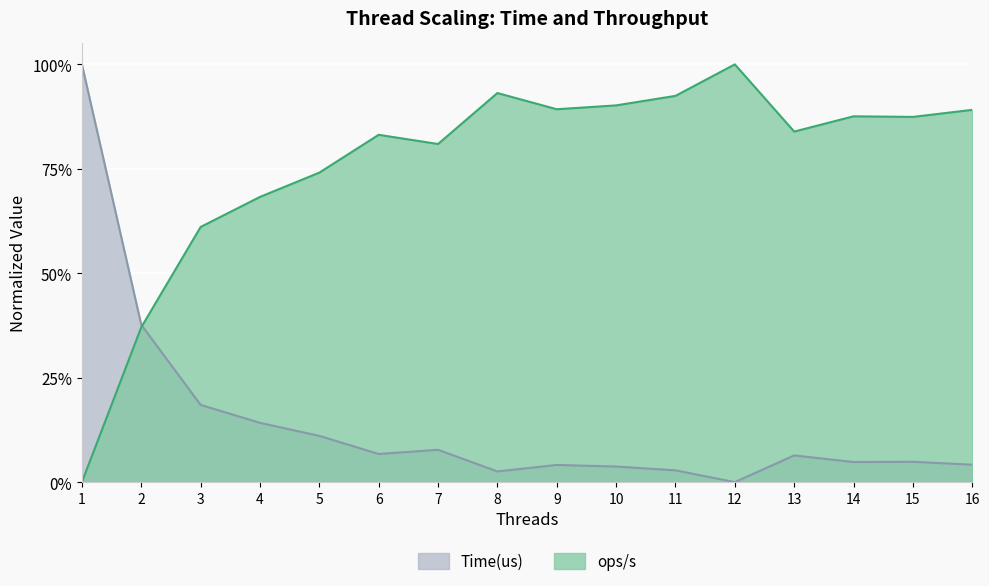

Which series ends up on top after the final intersection of Time(us) and ops/s?

ops/s